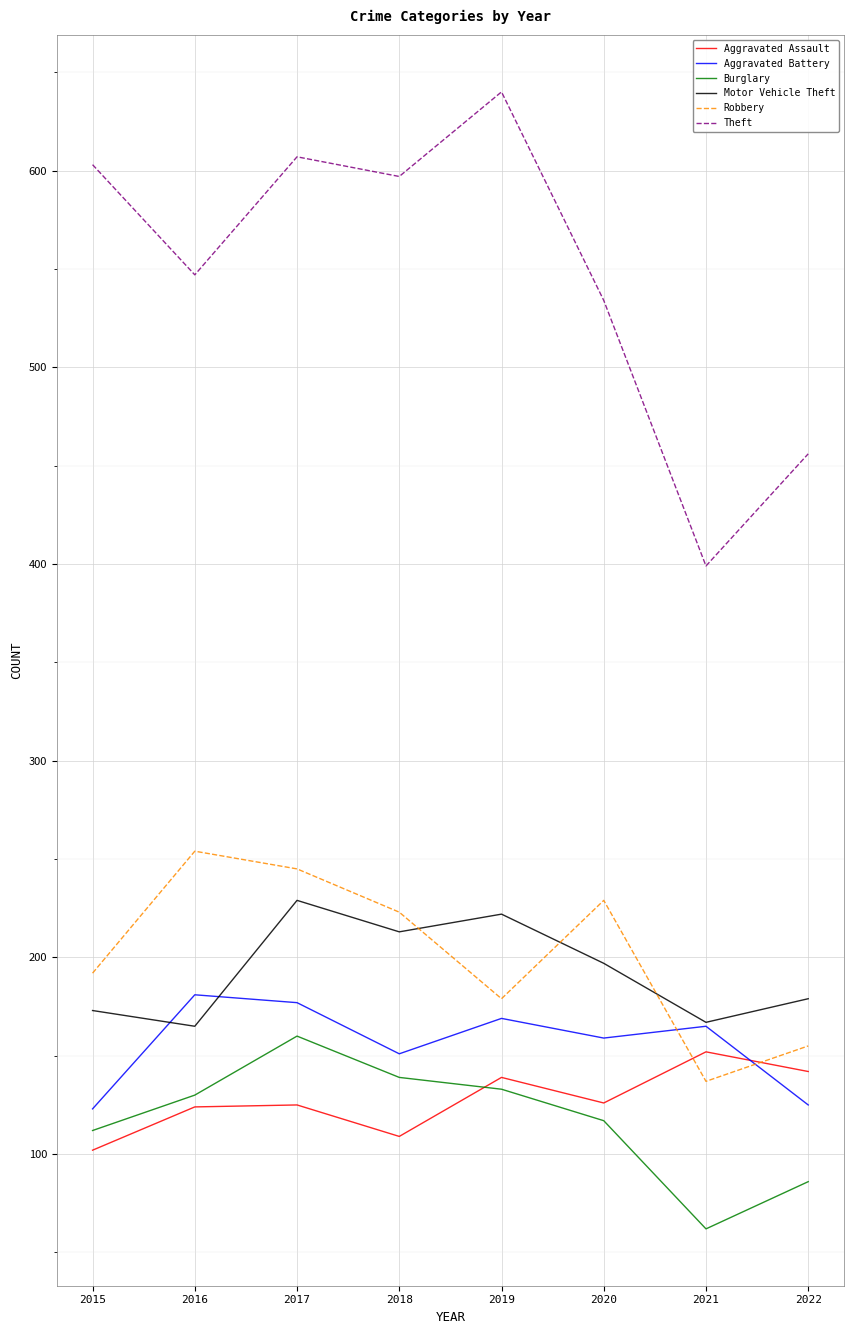

Which series has the widest spread of values?

Theft